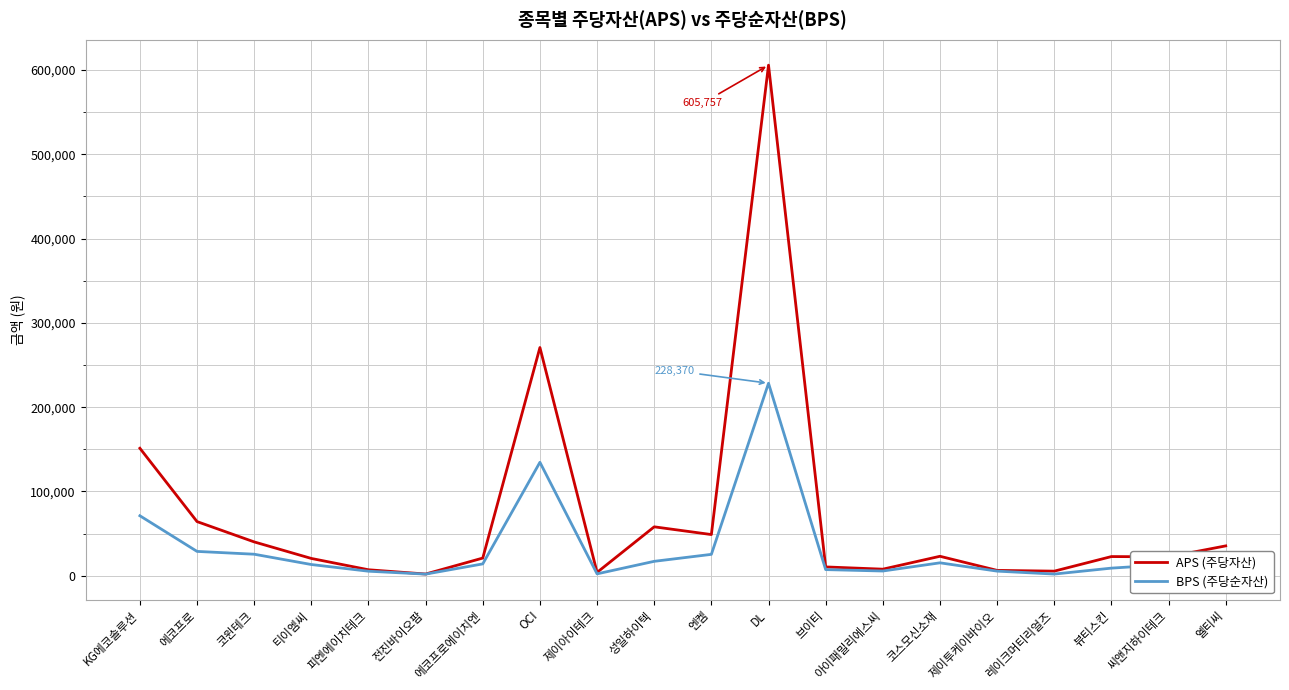

The BPS (주당순자산) series shows 228370.4 at DL. True or false?

True